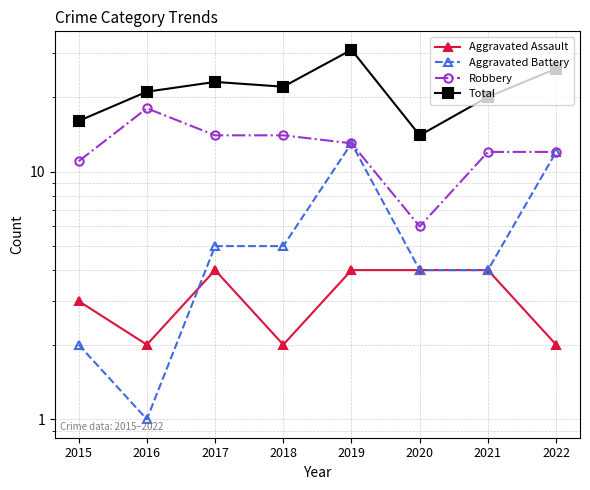

At which label does Aggravated Battery reach its minimum?

2016